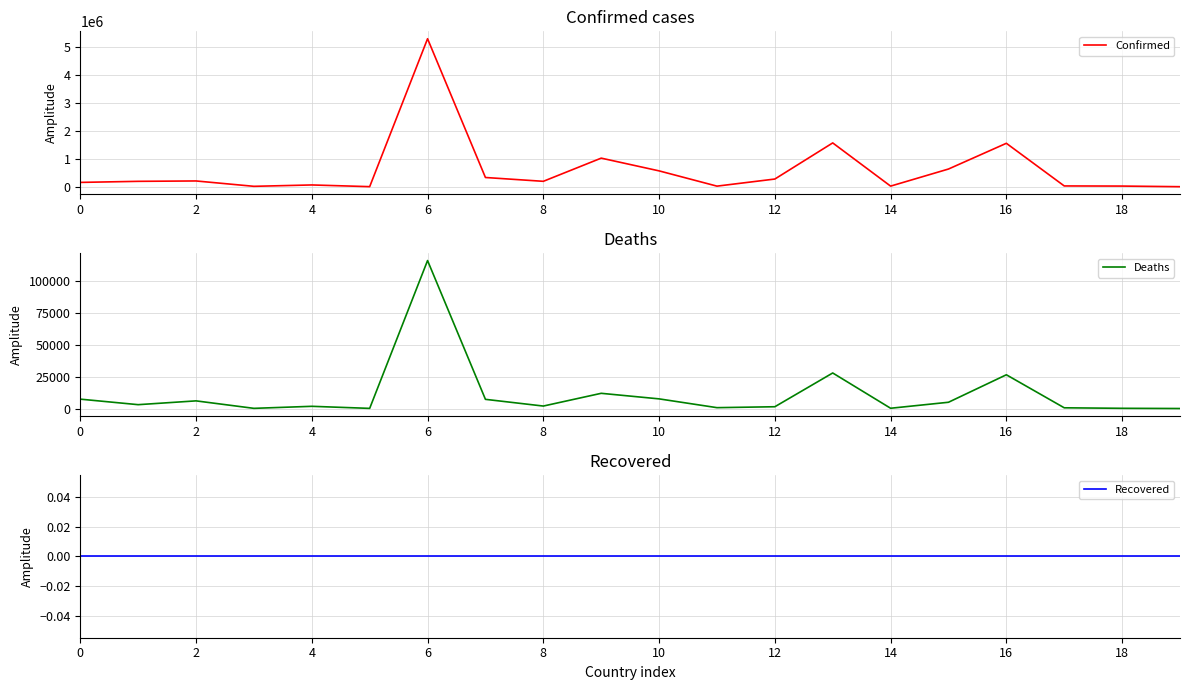

What are all the series names shown in the legend?

Confirmed, Deaths, Recovered